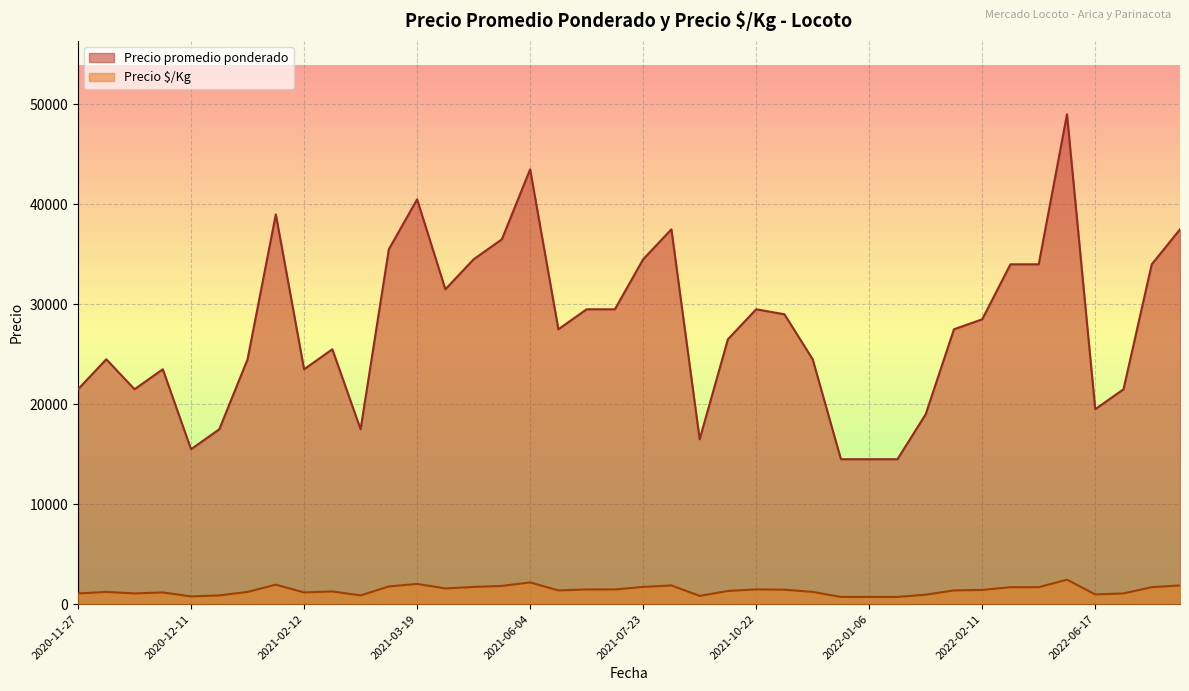

True or false: Precio $/Kg and Precio promedio ponderado intersect in this chart.

False